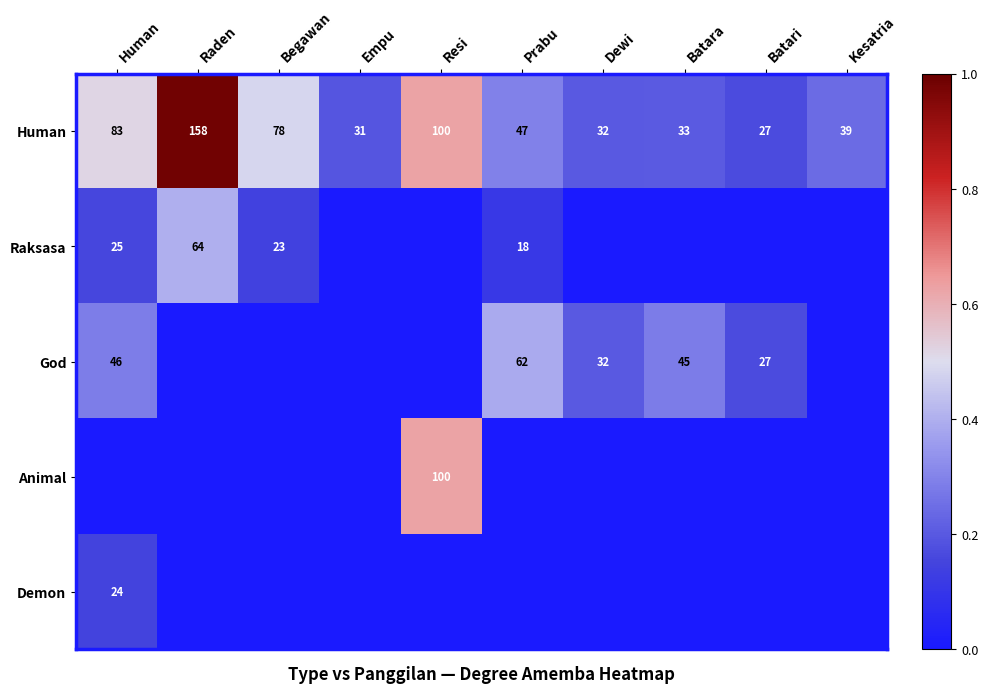

Which category has the highest value across all series?

Raden